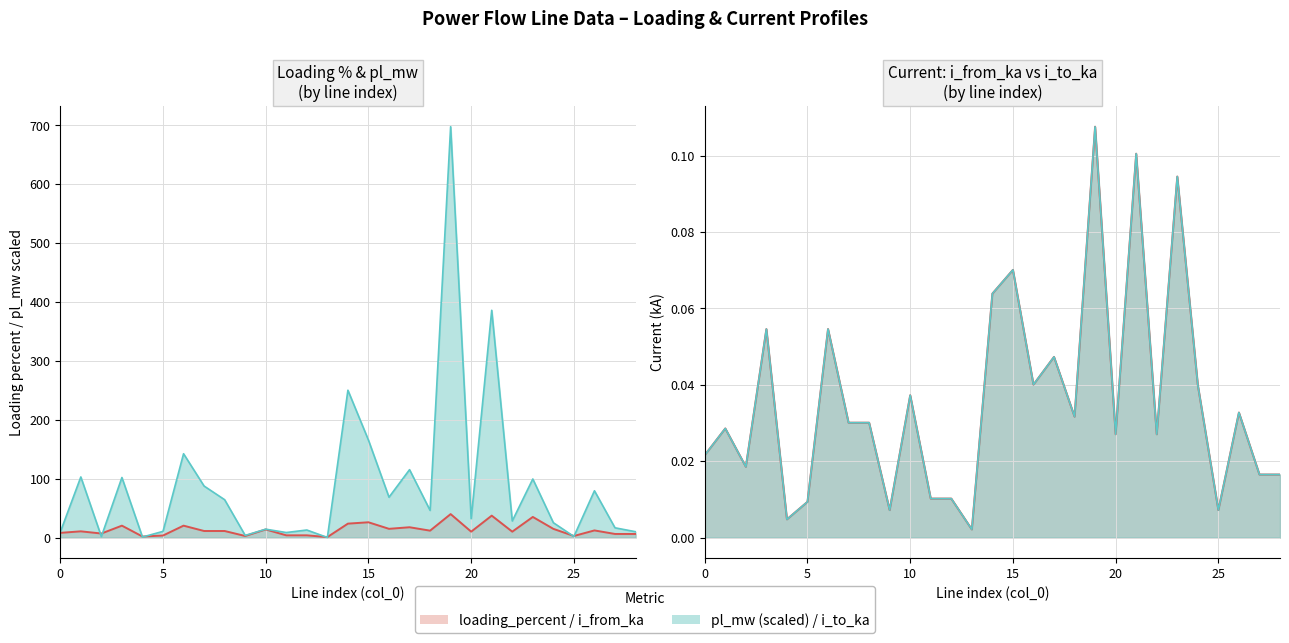

What is the label of the 7th point from the right?

22